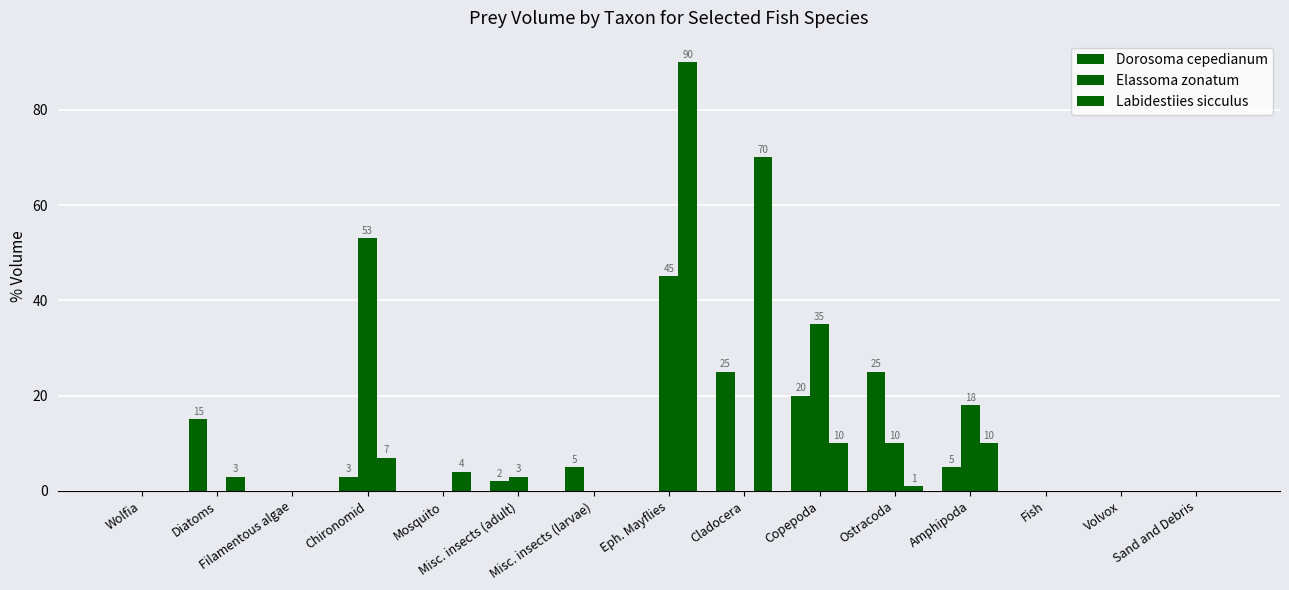

How many data points does each series have?

15